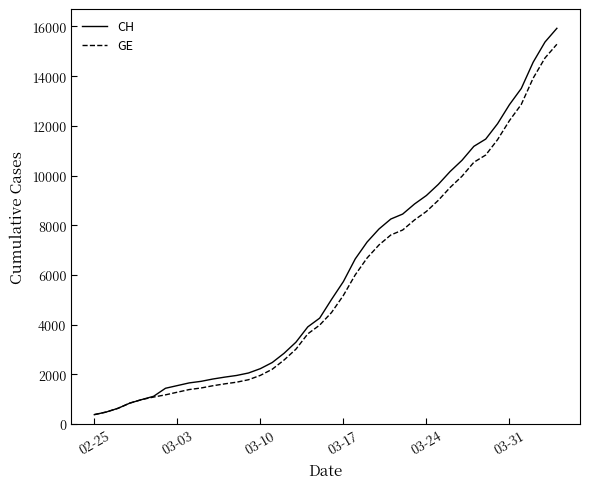

Does the chart have visible grid lines?

No